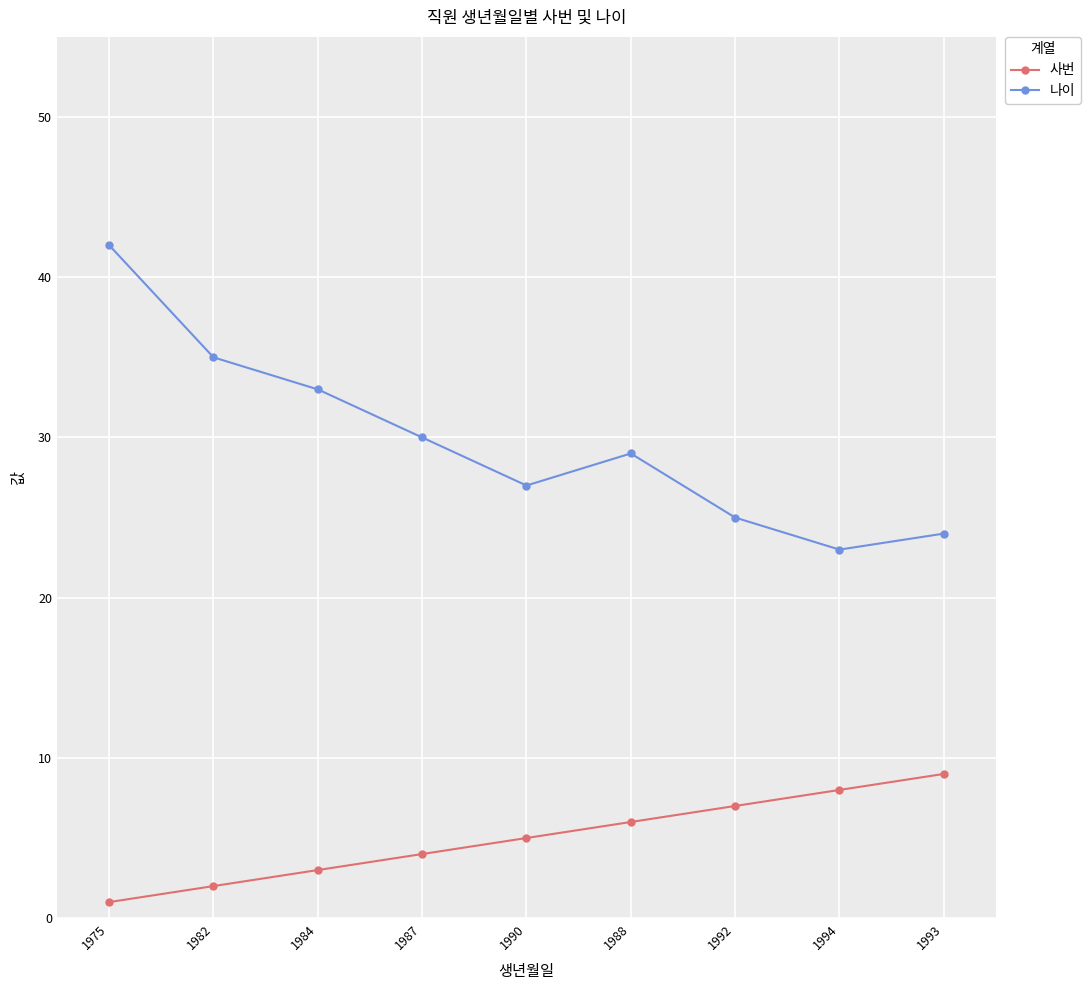

How many series are shown in this chart?

2